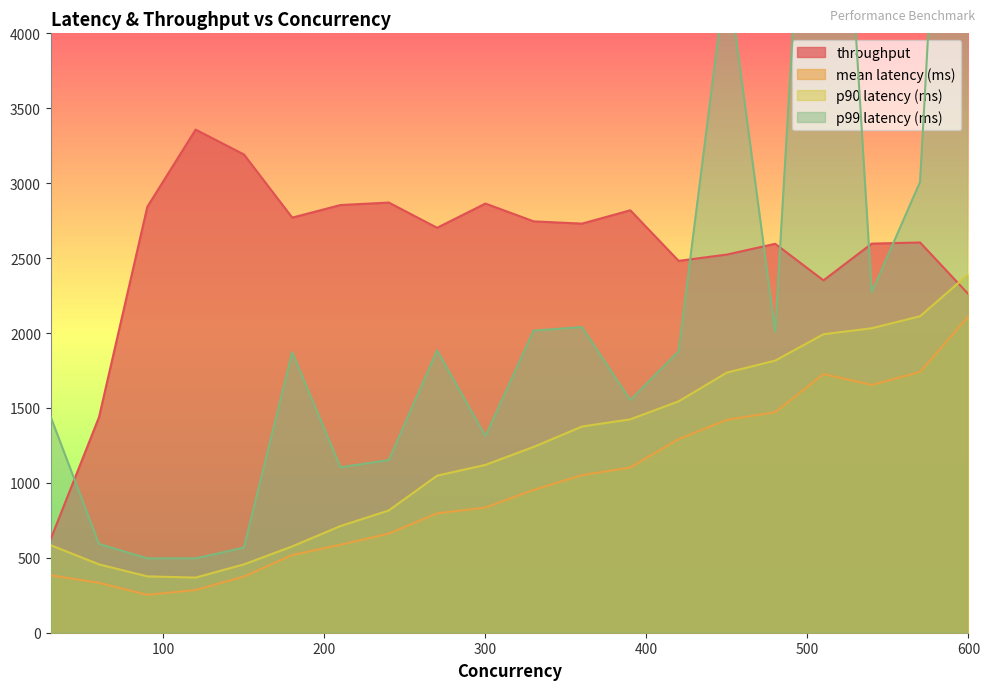

At which label does mean latency (ms) reach its minimum?

90